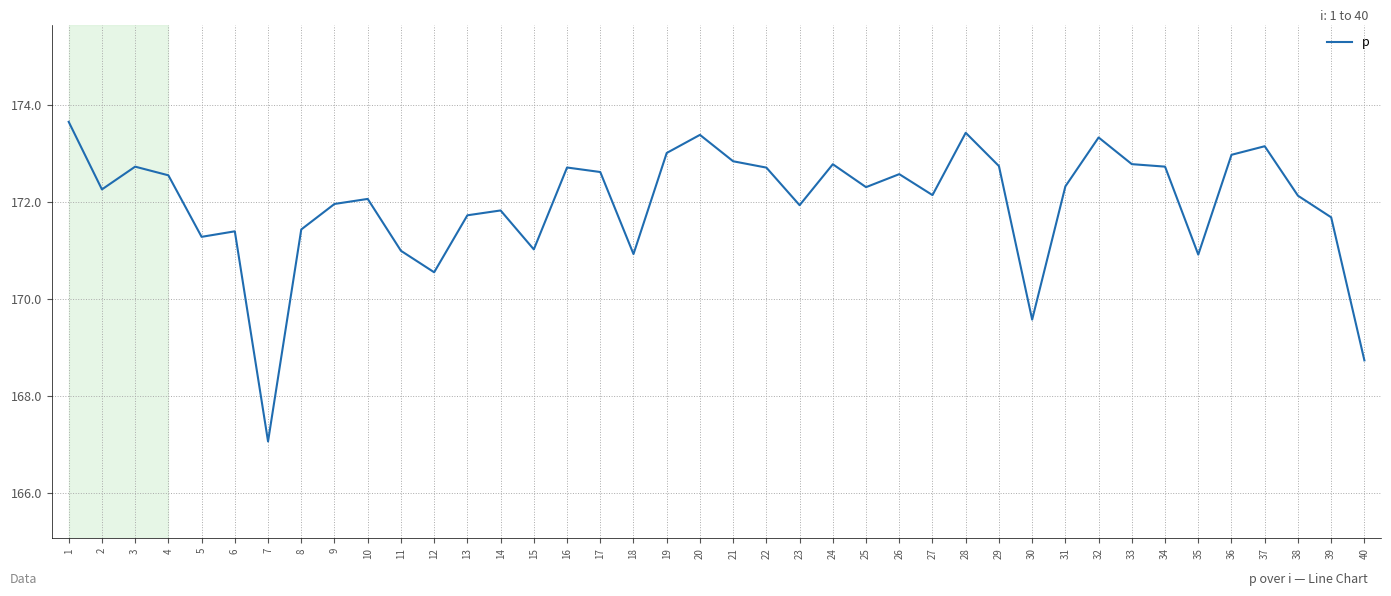

Which category has the lowest value across all series?

7